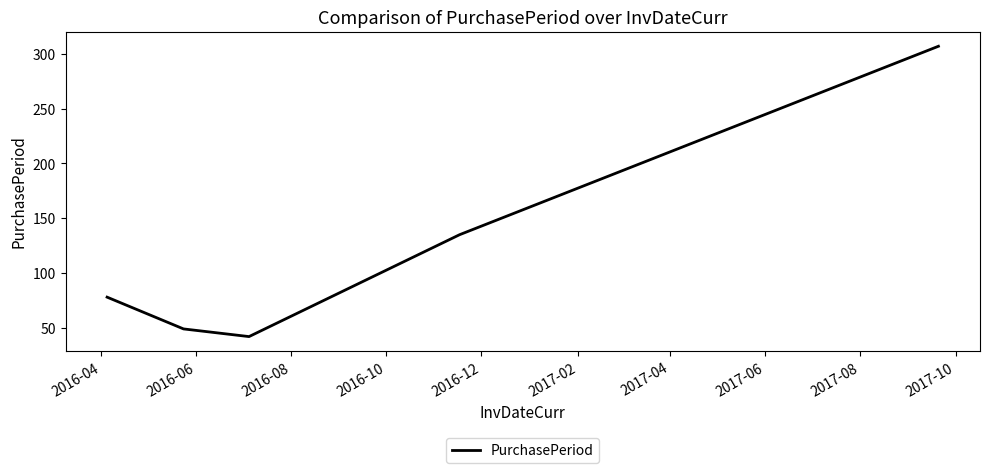

What is the difference between the second highest and second lowest values?

86